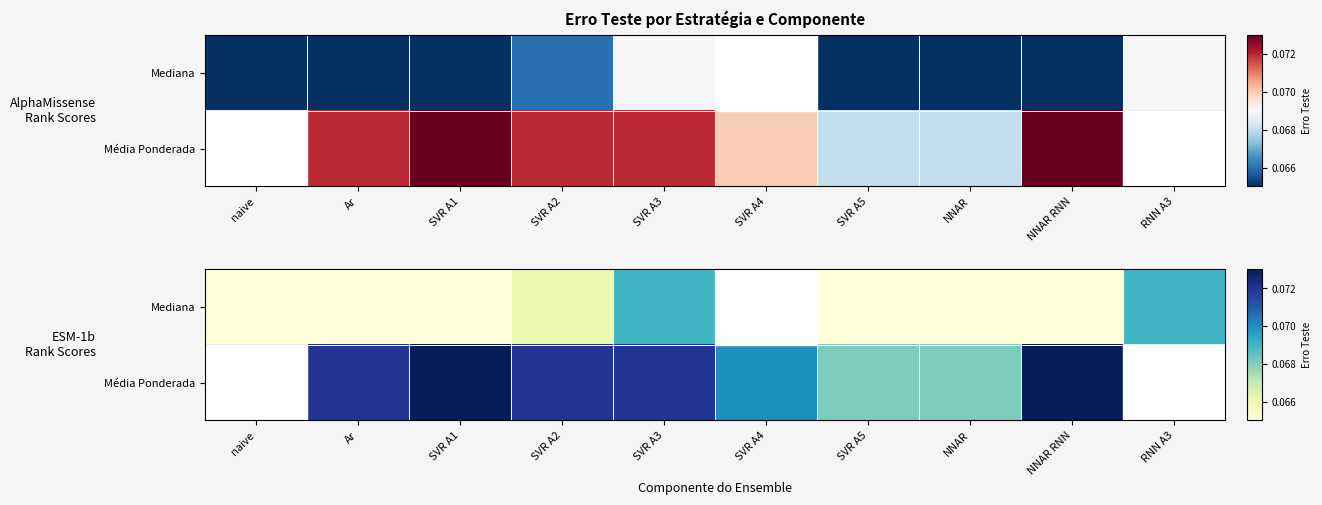

At which category is the sum across all series the highest?

SVR A3